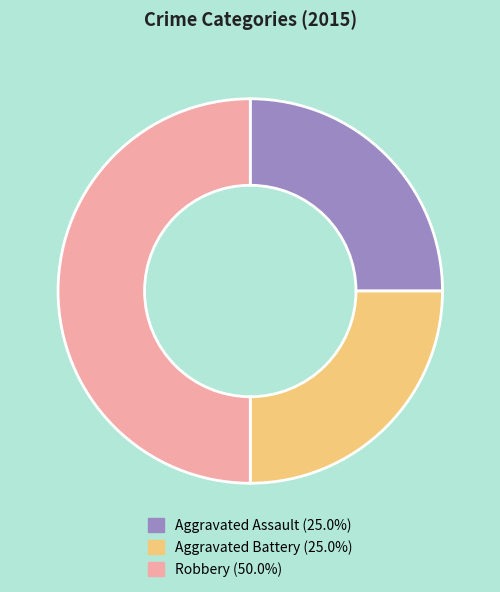

What is the largest slice in the pie chart?

Robbery